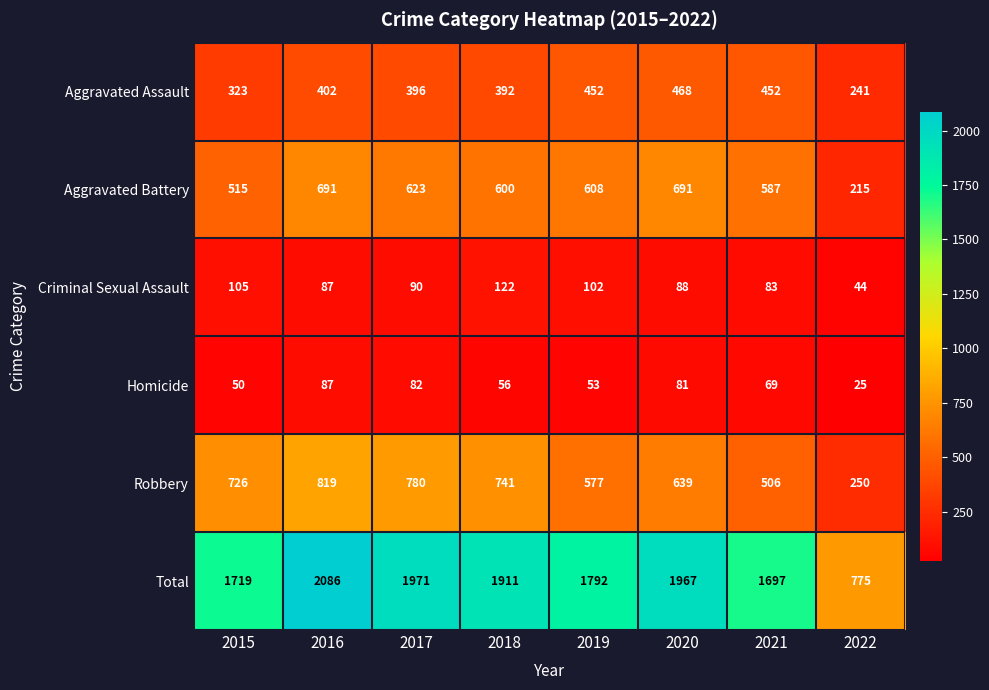

The Aggravated Battery series shows 956 at 2016. True or false?

False